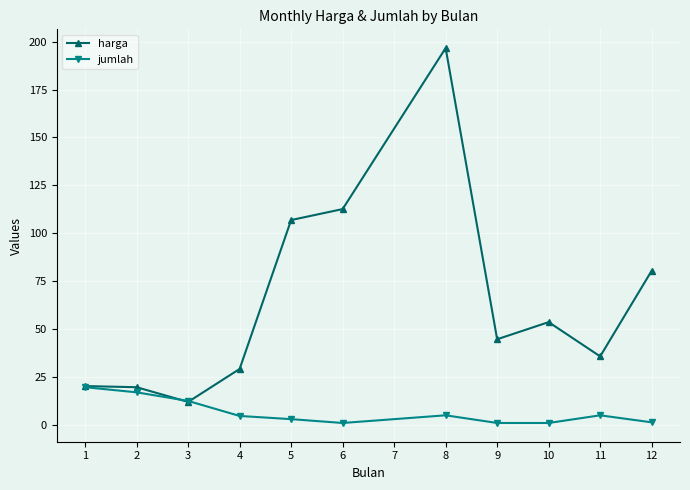

What is the lowest value of the harga series?

12.0